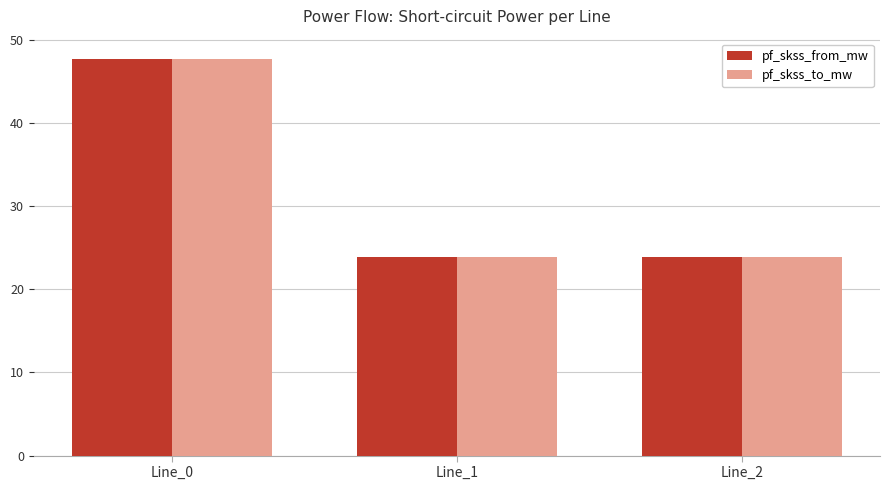

Is it true that pf_skss_to_mw equals 23.9 at Line_2?

True